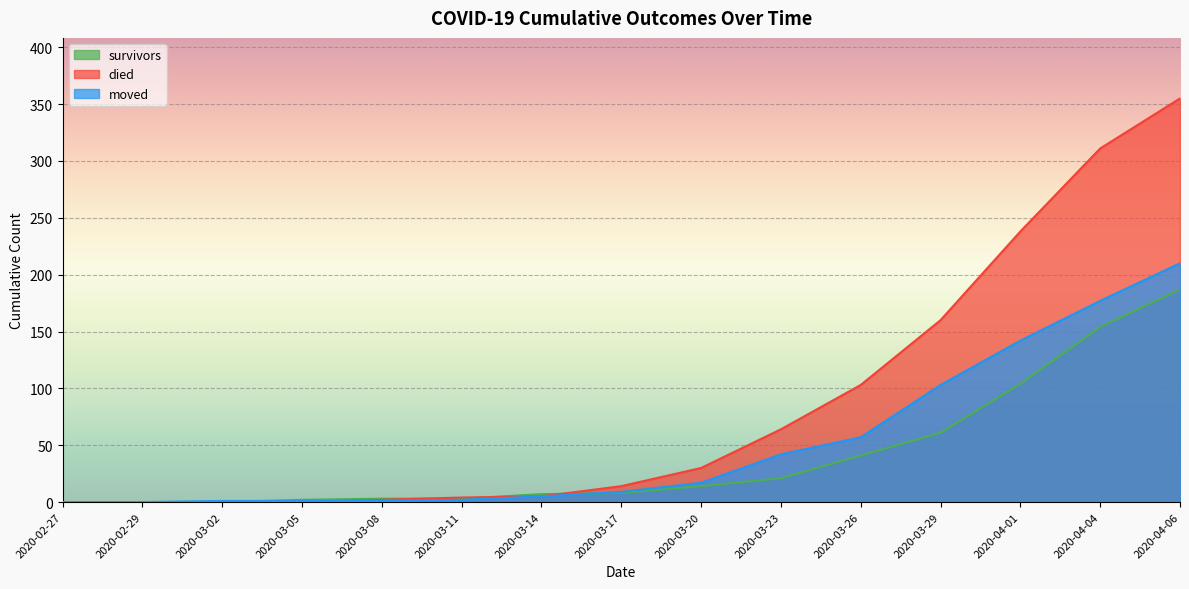

At how many categories does at least one series exceed 278?

2